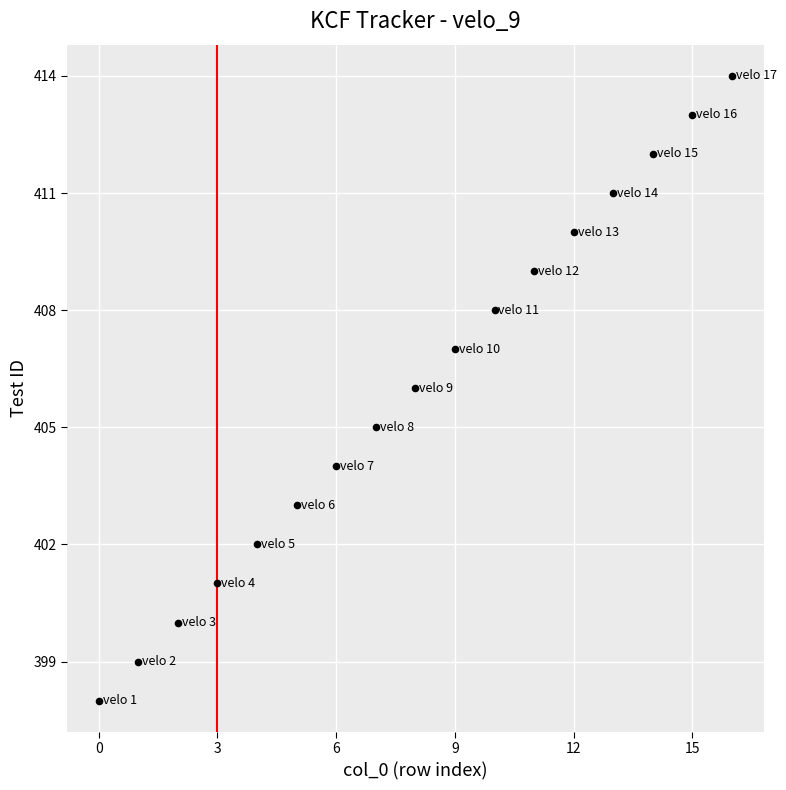

What is the range of Y values (max minus min)?

16